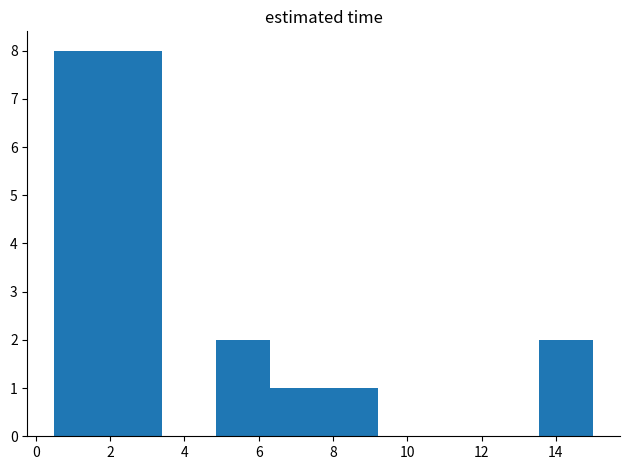

Reading left to right, transcribe this chart: for each bar, give the range it covers on the x-axis and its height. Neither the bar edges nor the heights are printed on the chart, so give them approximately, as read against the axes.

0.50 to 1.95: 8
1.95 to 3.40: 8
3.40 to 4.85: 0
4.85 to 6.30: 2
6.30 to 7.75: 1
7.75 to 9.20: 1
9.20 to 10.65: 0
10.65 to 12.10: 0
12.10 to 13.55: 0
13.55 to 15.00: 2